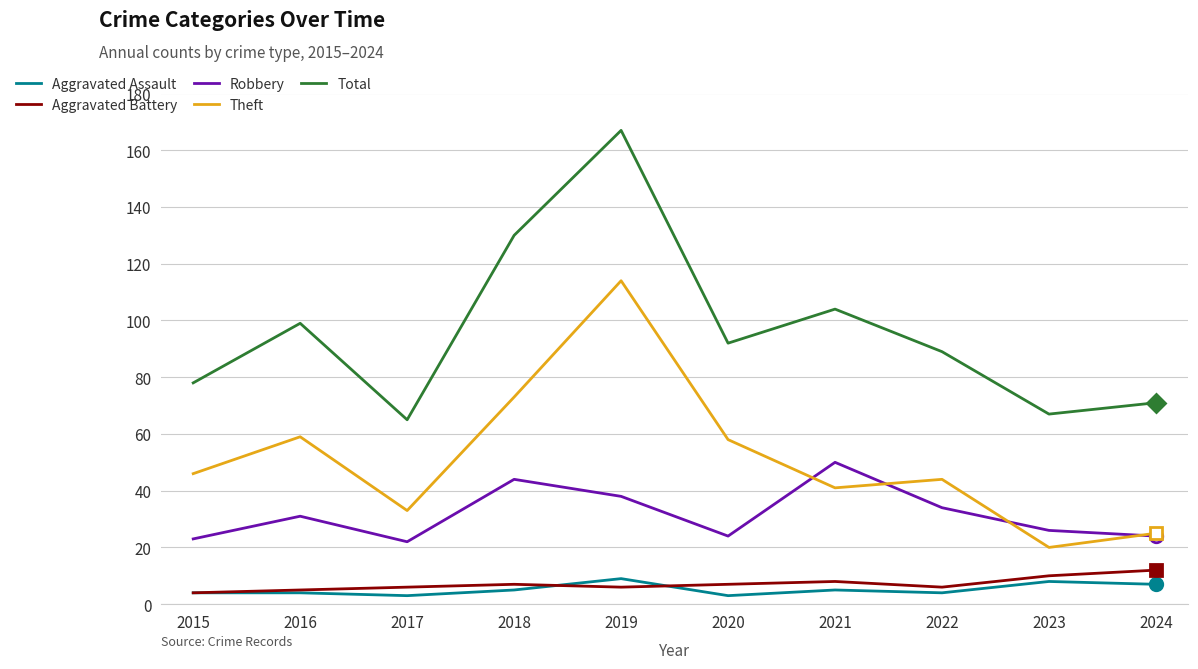

What are all the series names shown in the legend?

Aggravated Assault, Aggravated Battery, Robbery, Theft, Total